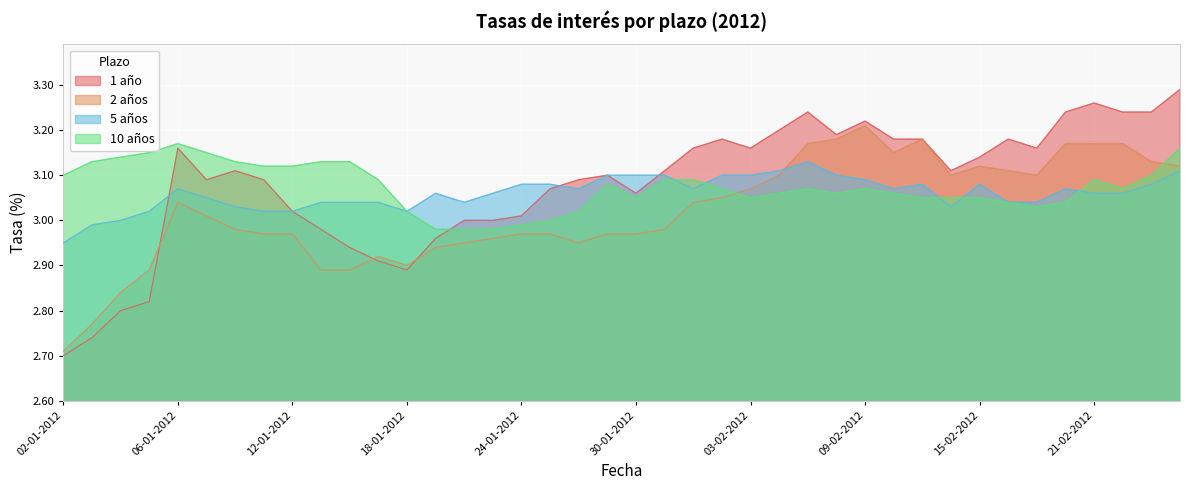

Where do 10 años and 5 años first cross each other?

31-01-2012 and 01-02-2012